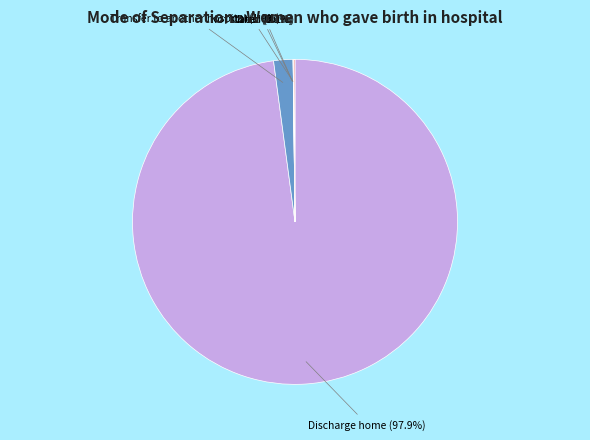

Does any single category account for the majority?

Yes